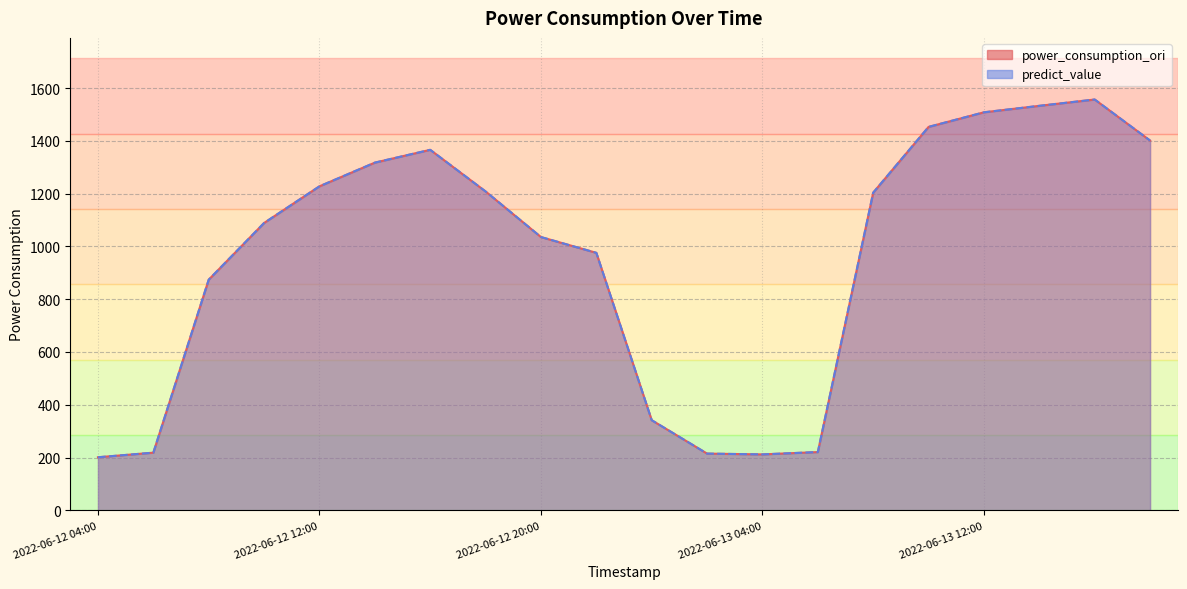

At which label does power_consumption_ori reach its minimum?

2022-06-12 04:00